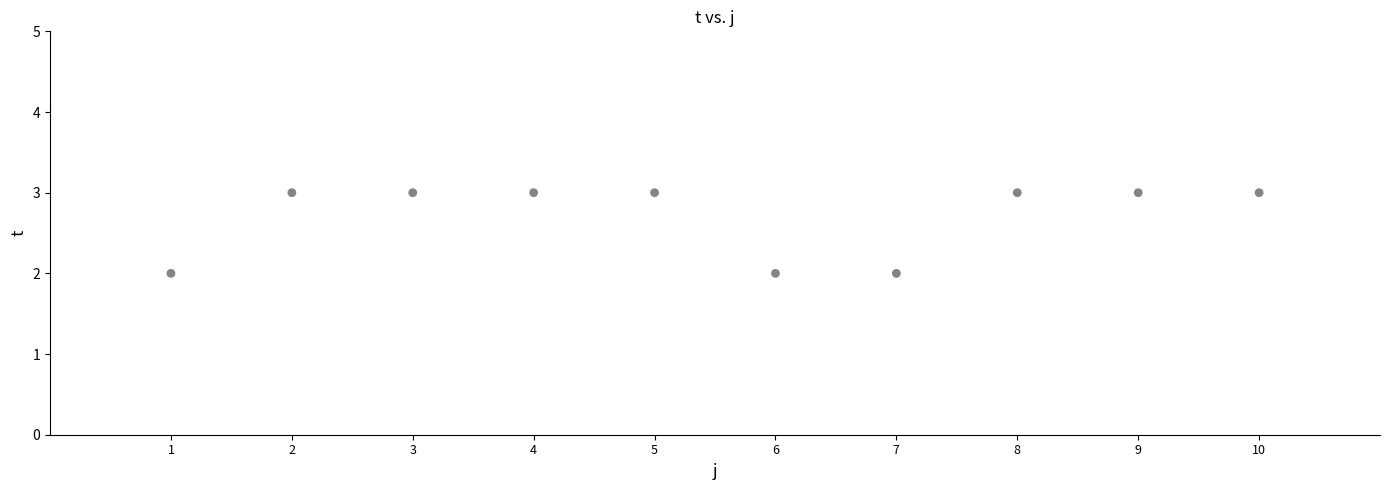

What is the average Y value?

3